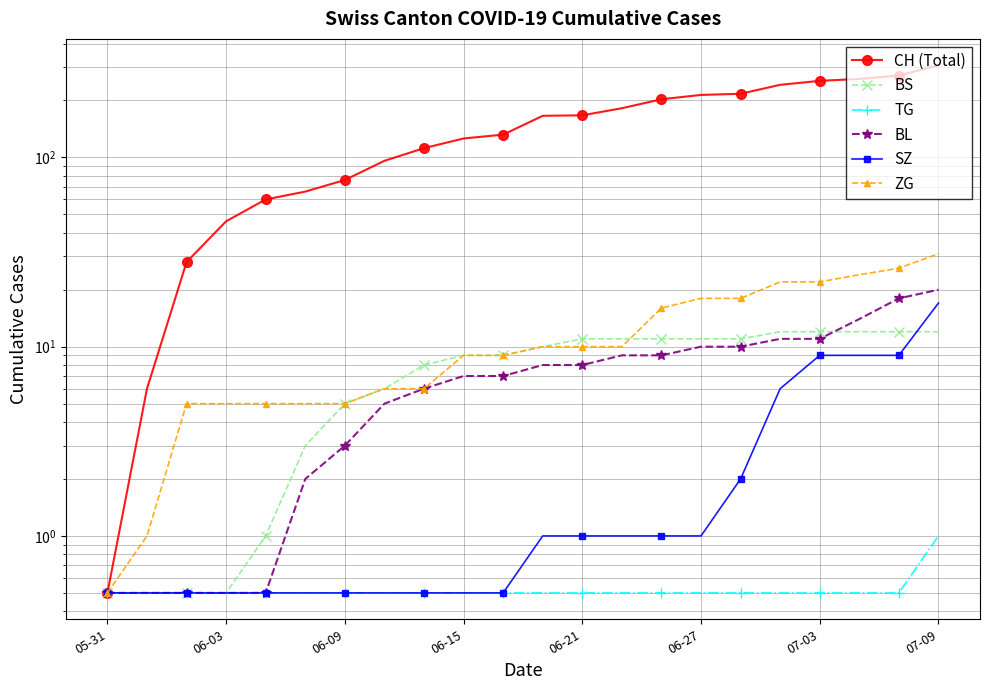

What are all the series names shown in the legend?

CH (Total), BS, TG, BL, SZ, ZG